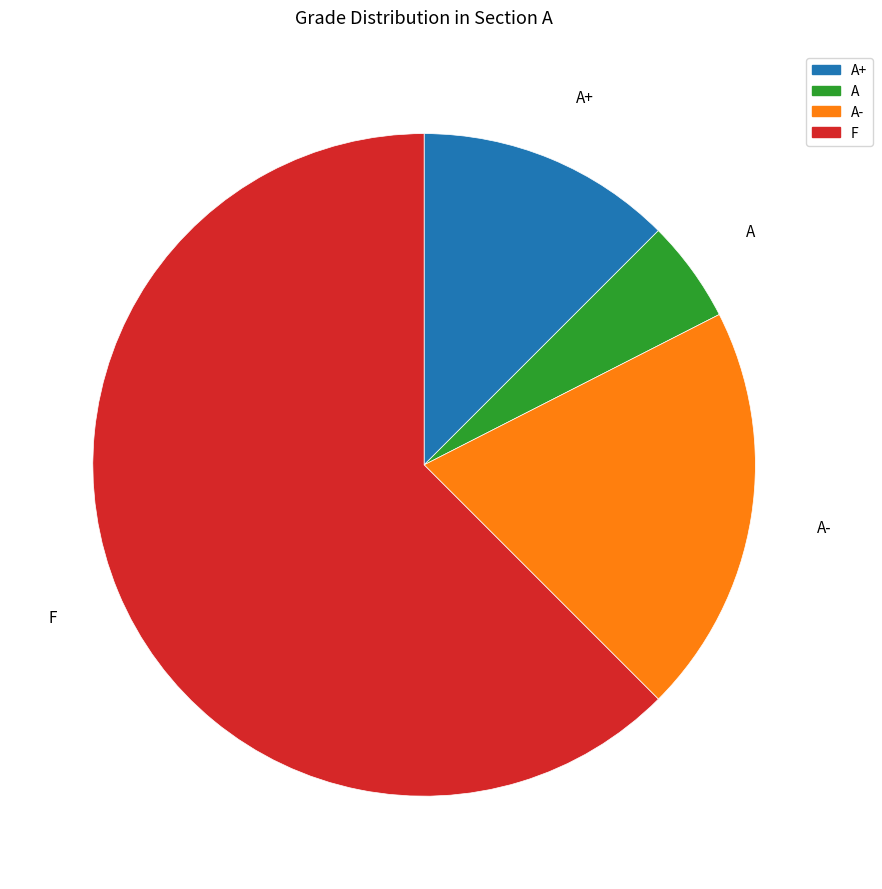

Rank the categories by value from highest to lowest.

F, A-, A+, A